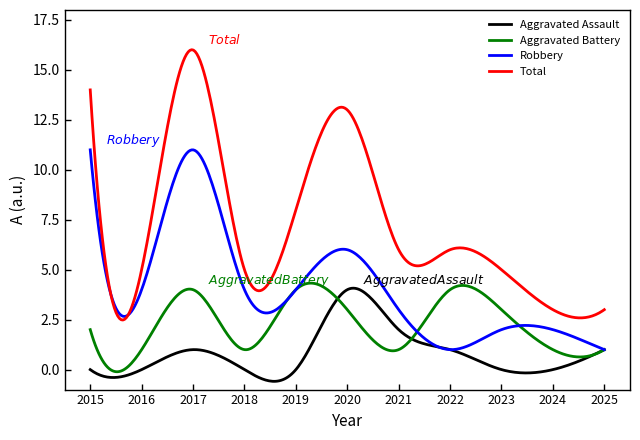

What is the minimum value shown in the chart?

-0.6